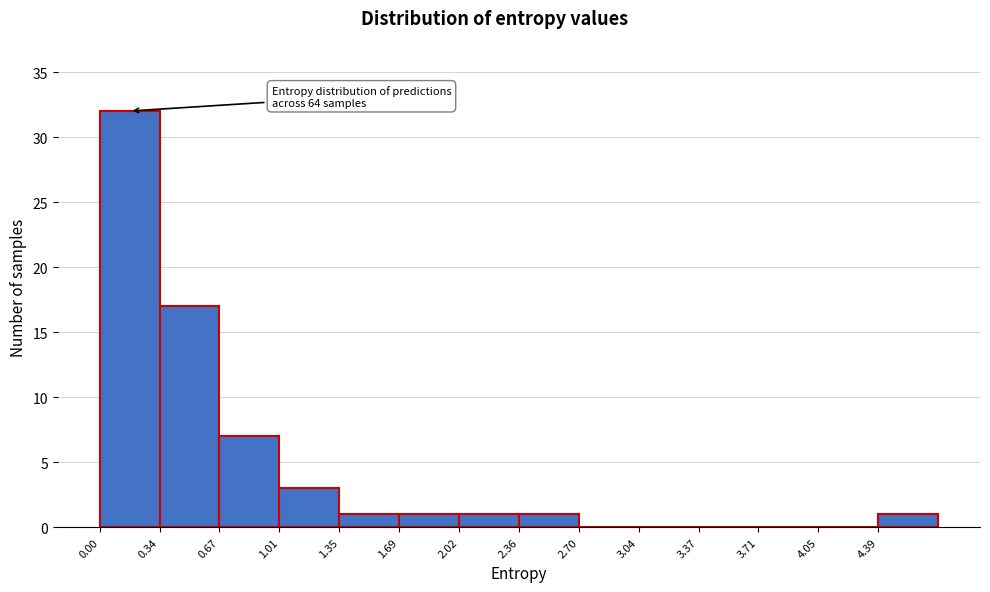

Which range on the x-axis has the tallest bar?

0.00 to 0.35